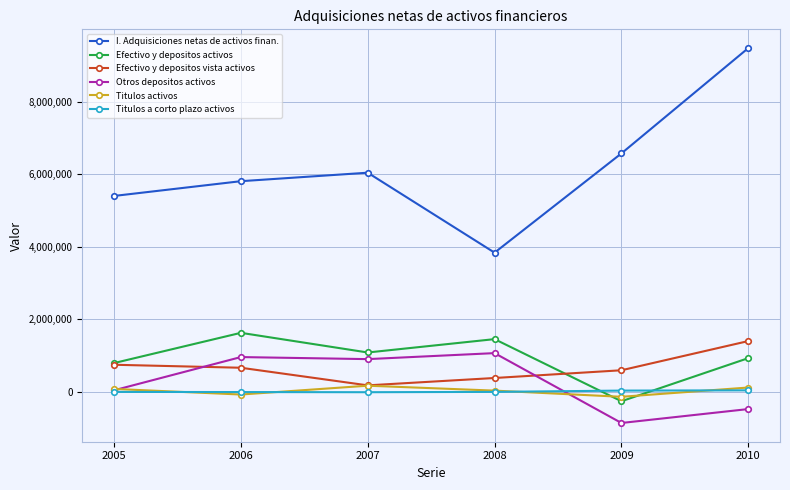

Rank the series by their maximum value, from highest to lowest.

I. Adquisiciones netas de activos finan., Efectivo y depositos activos, Efectivo y depositos vista activos, Otros depositos activos, Titulos activos, Titulos a corto plazo activos